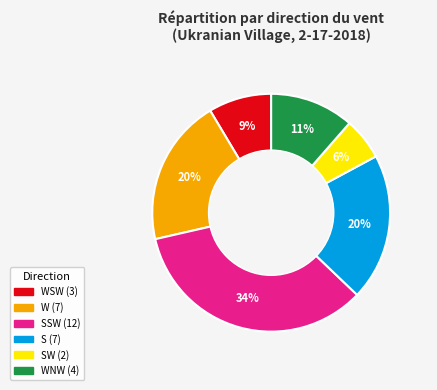

Does any single category account for the majority?

No